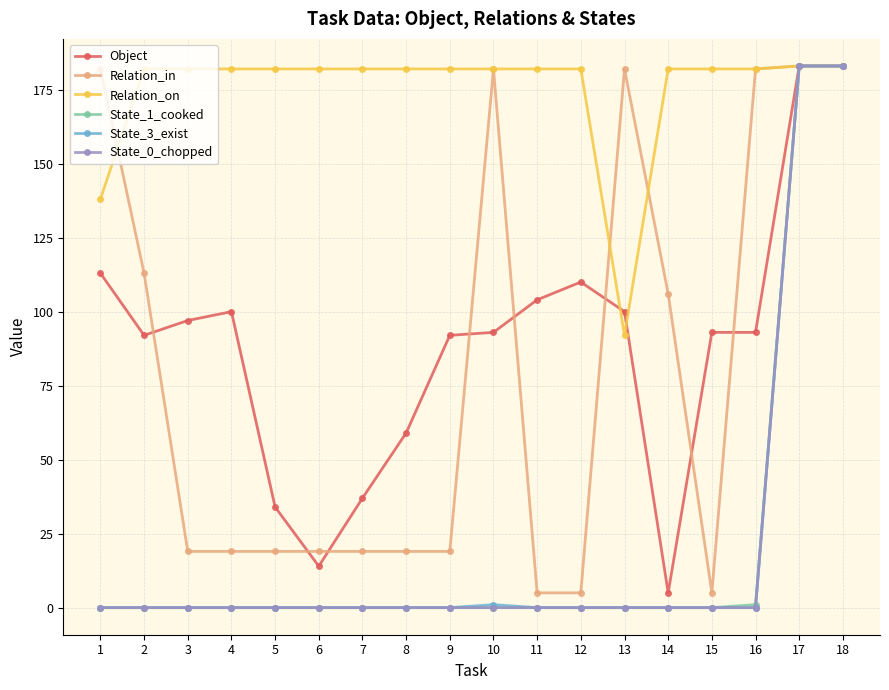

Is the value of Relation_in at 5 greater than the value of Relation_on at 1?

No